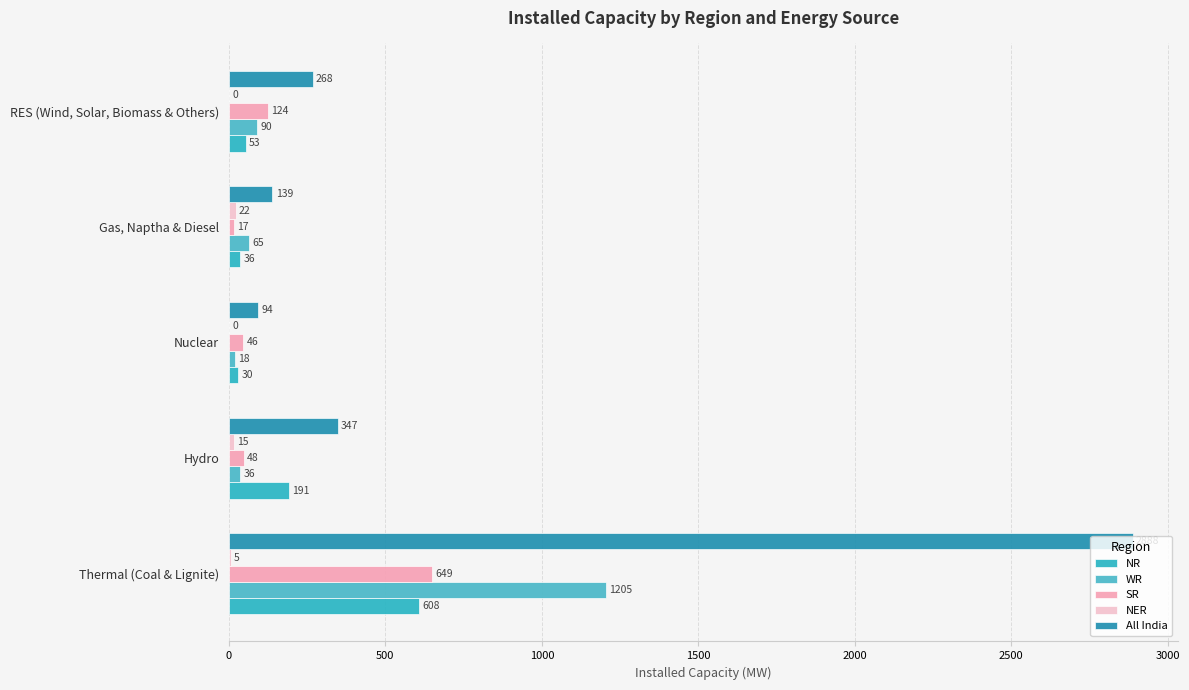

How many categories are shown in the chart?

5